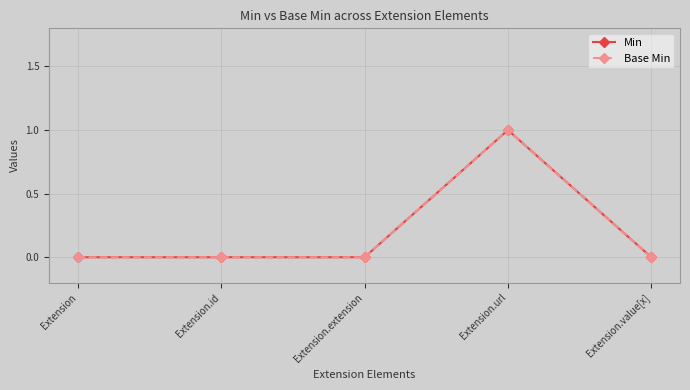

The value of Min at Extension.value[x] is 0. True or false?

True